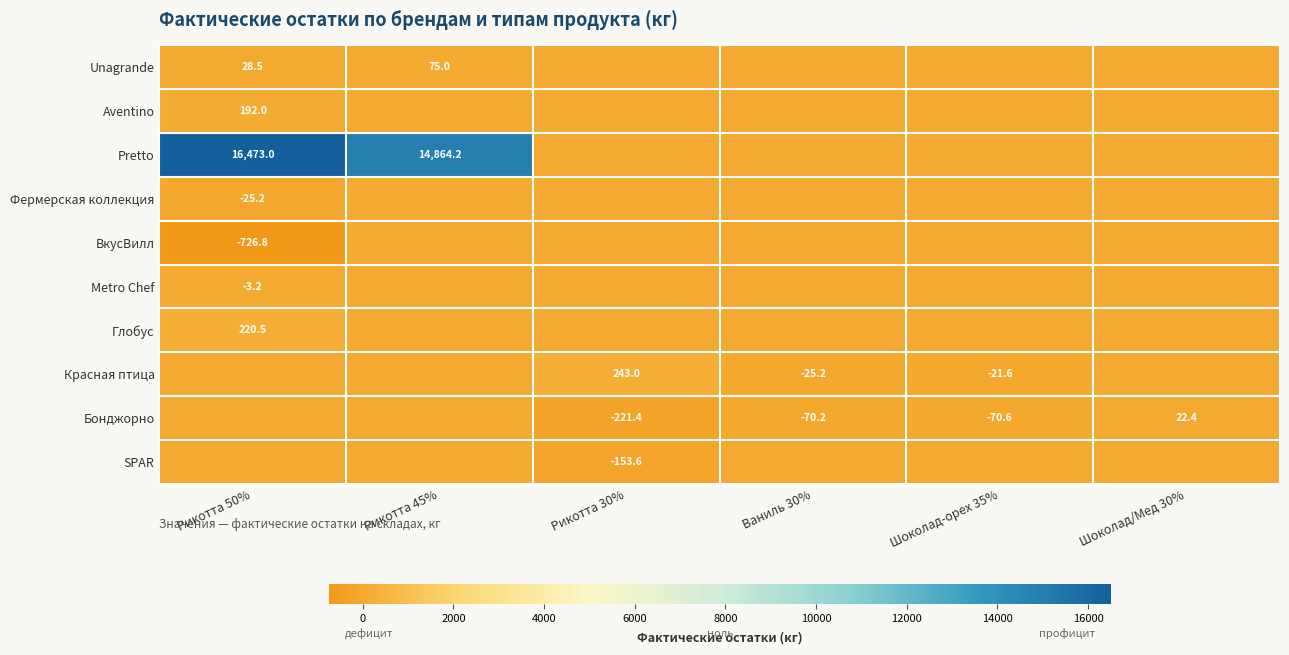

What is the sum of the Бонджорно values at Рикотта 30% and Шоколад/Мед 30%?

-199.0